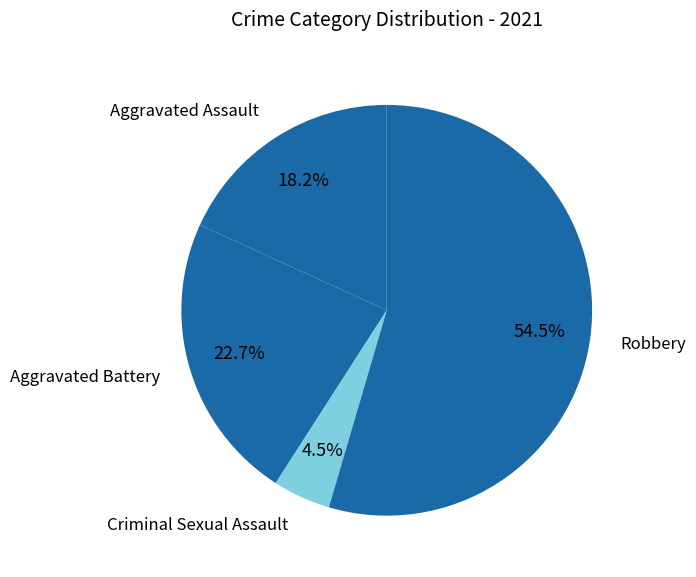

Rank the categories by value from lowest to highest.

Criminal Sexual Assault, Aggravated Assault, Aggravated Battery, Robbery